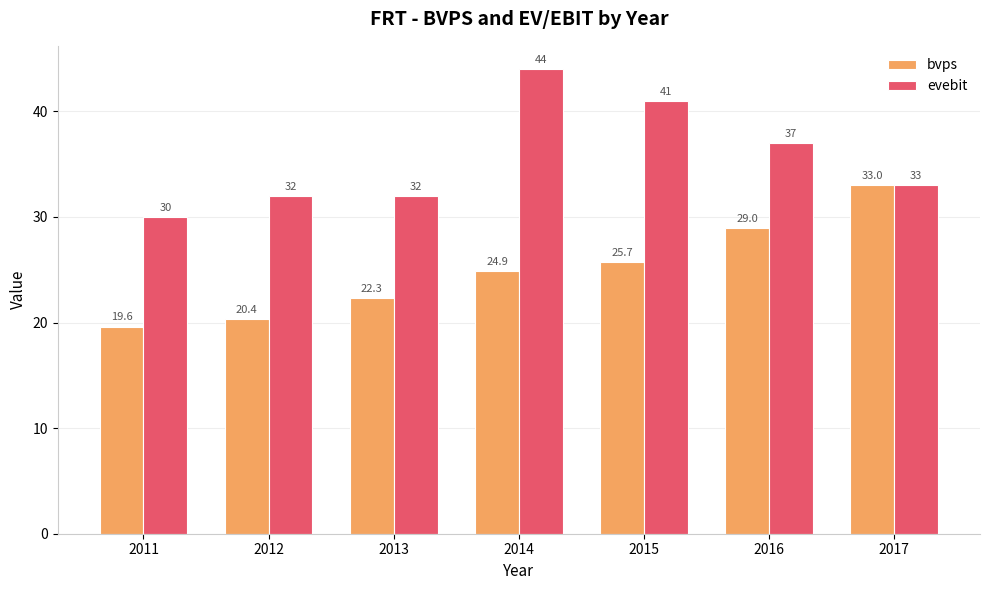

Rank the series at 2012 from highest to lowest value.

evebit, bvps